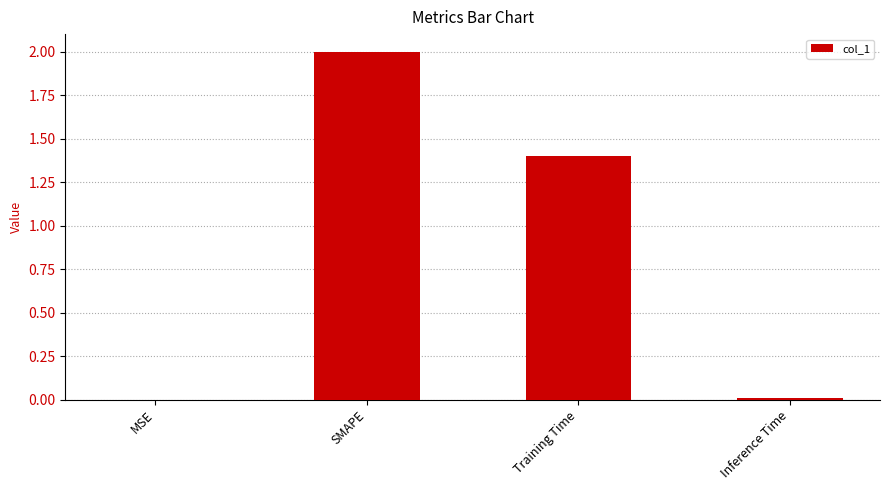

What is the sum of all values?

3.4